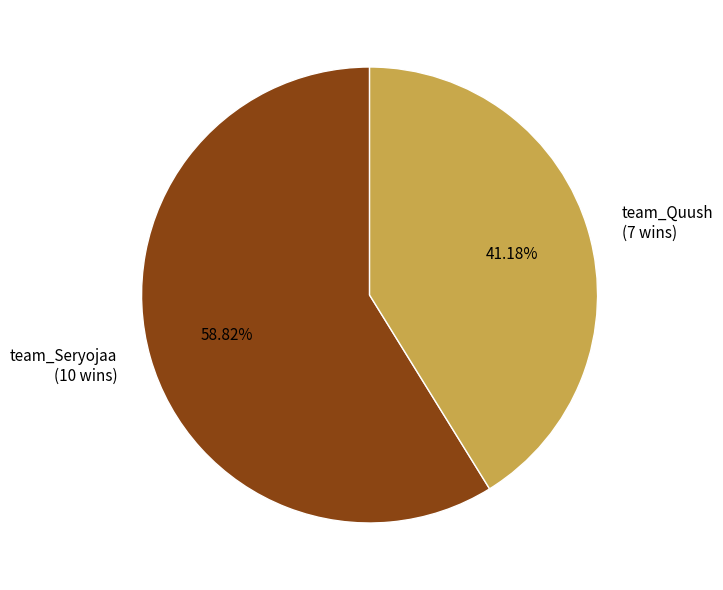

Rank the categories by value from lowest to highest.

team_Quush, team_Seryojaa